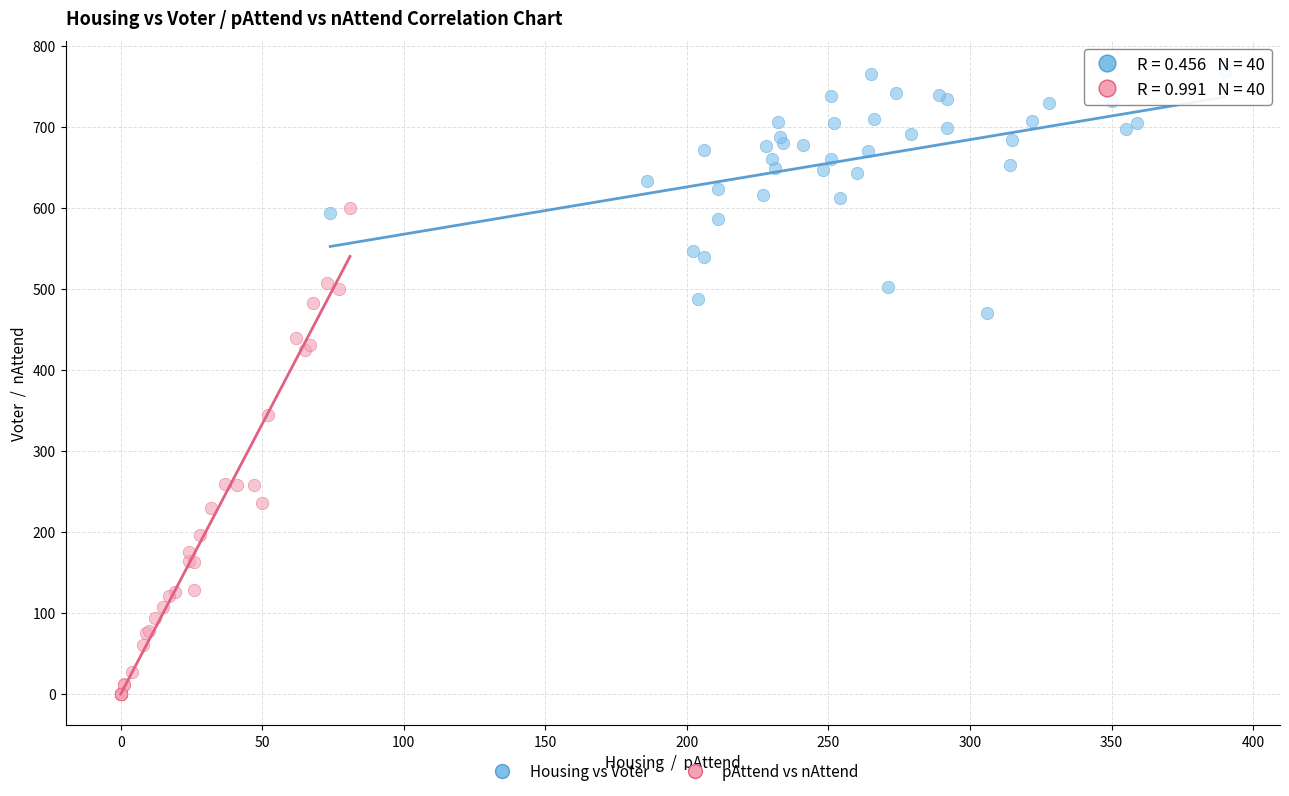

Which series contains the lowest Y value?

pAttend vs nAttend